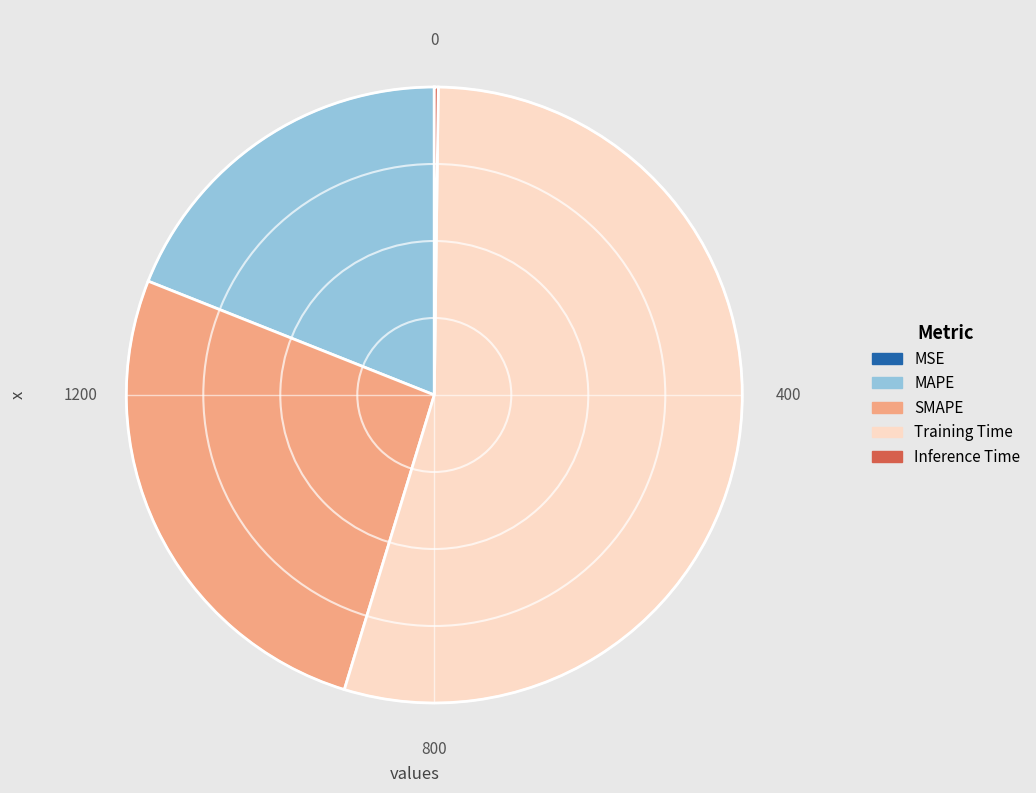

Does any single category account for the majority?

Yes